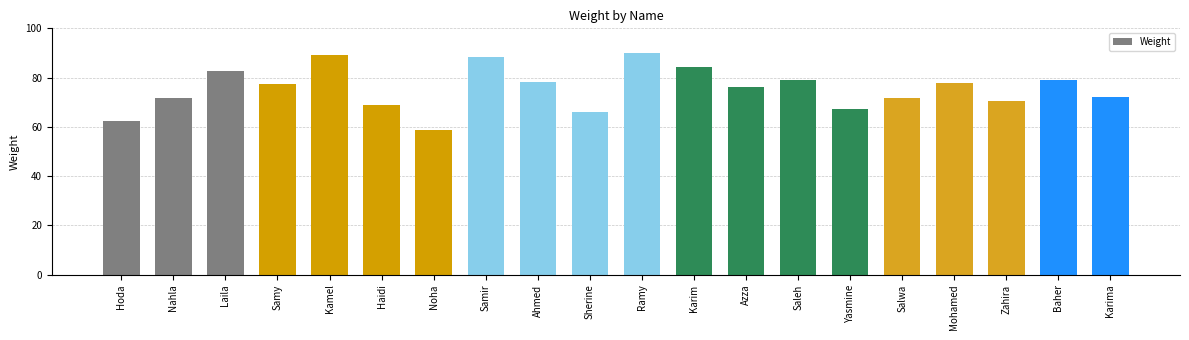

What is the smallest value displayed?

58.9